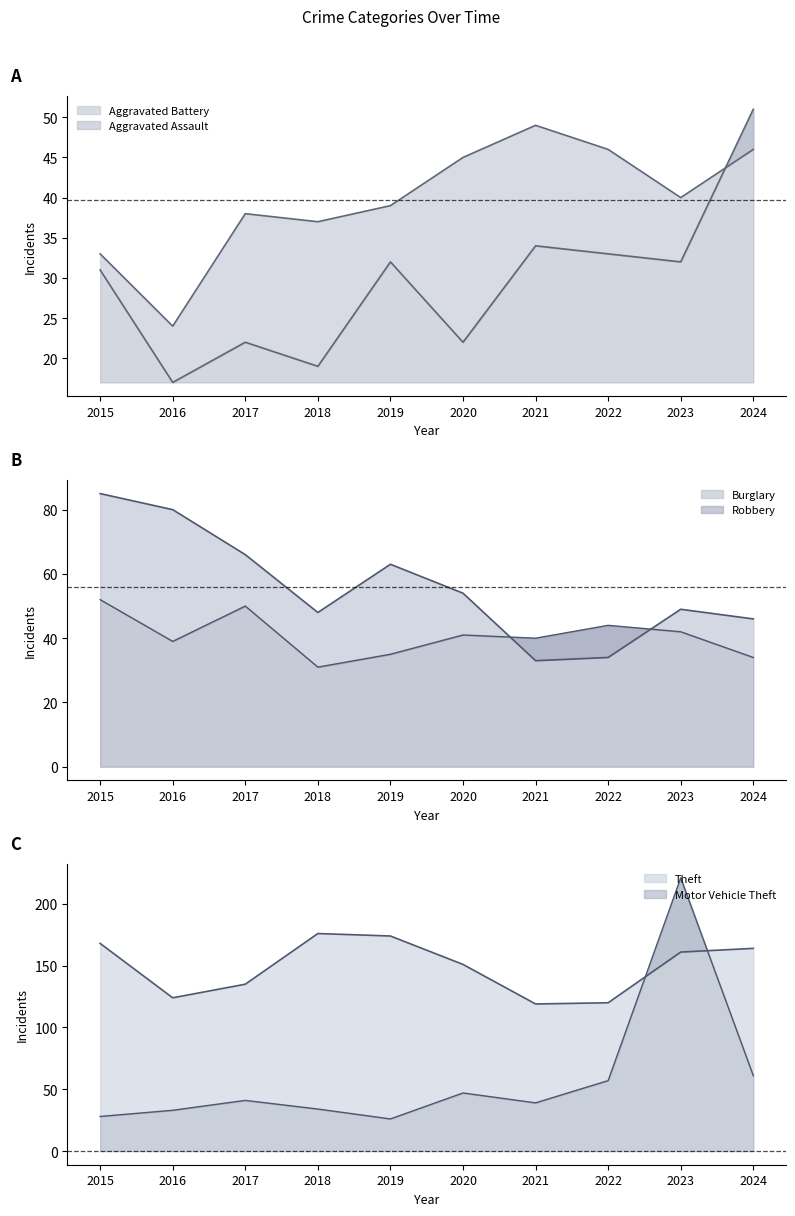

List the labels in order of Motor Vehicle Theft value, largest first.

2023, 2024, 2022, 2020, 2017, 2021, 2018, 2016, 2015, 2019